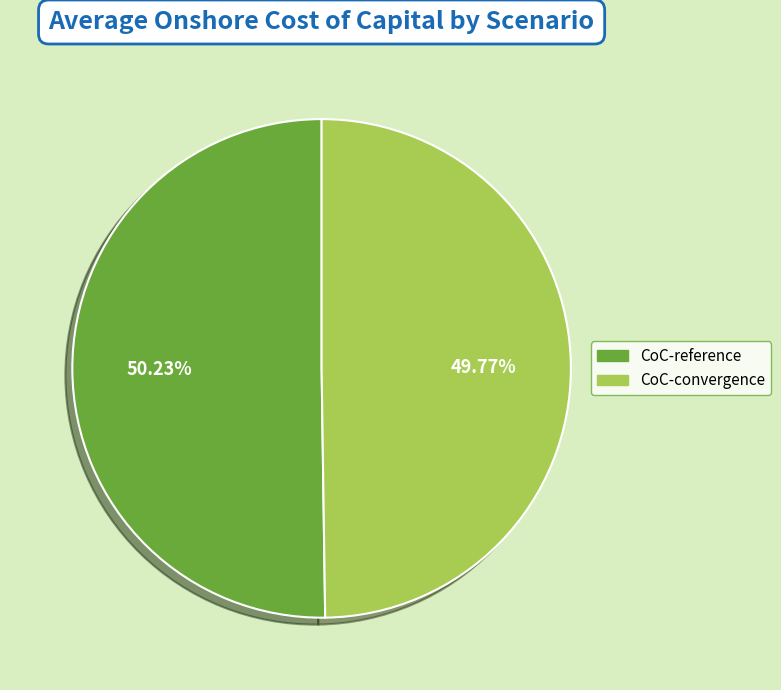

Is the sum of CoC-reference and CoC-convergence greater than half?

Yes